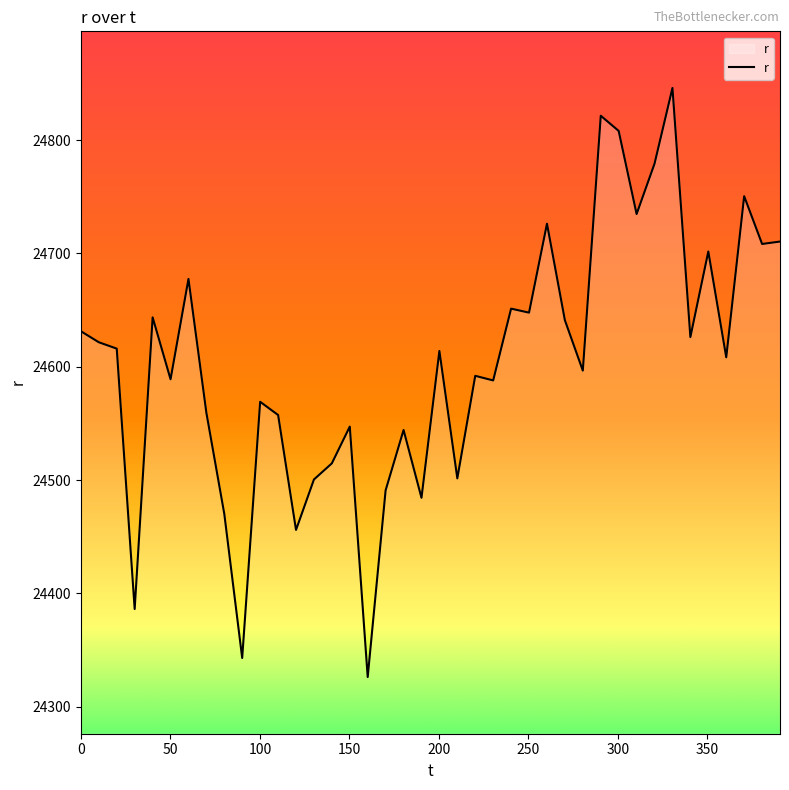

What is the smallest value displayed?

24326.2